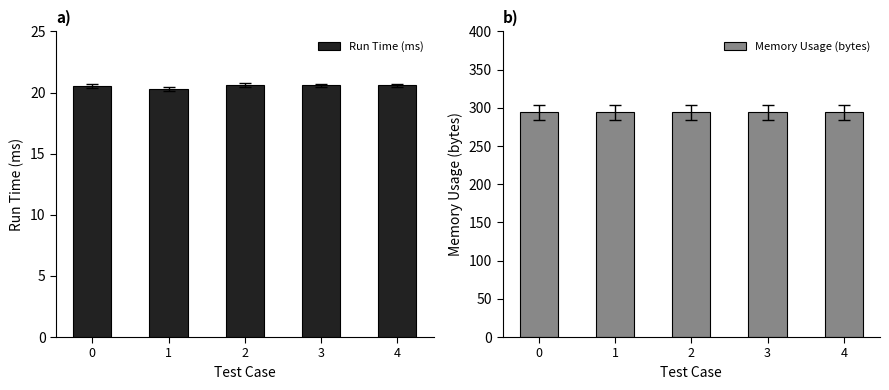

Does the chart contain stacked bars?

No